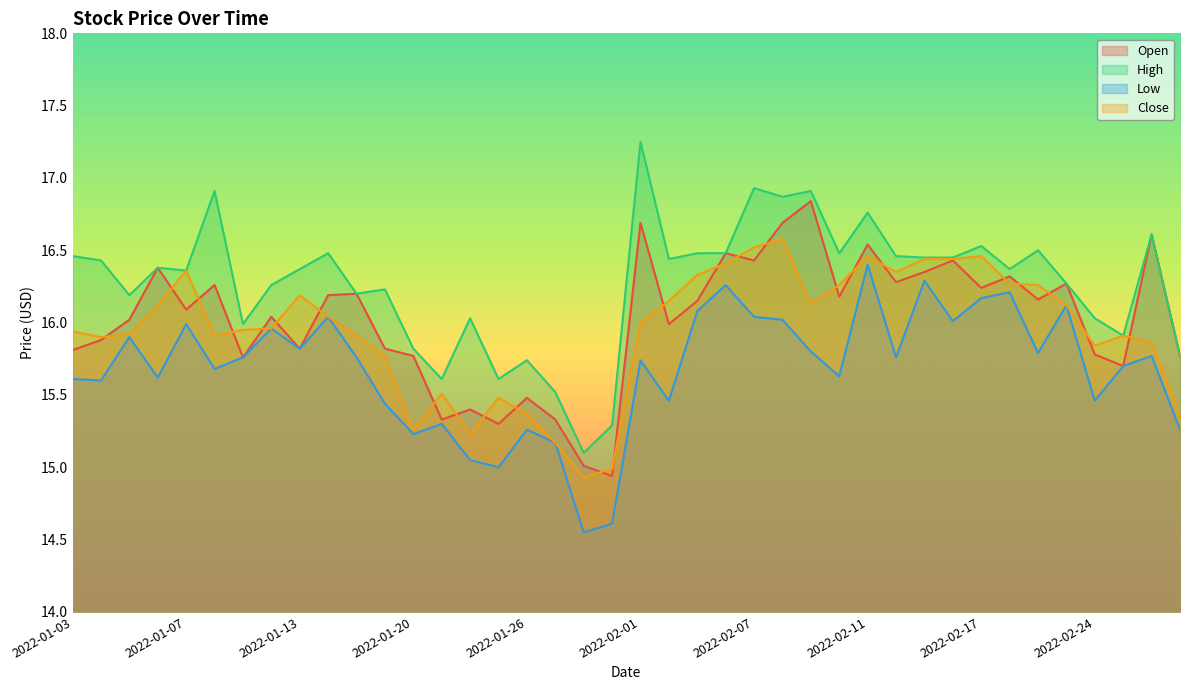

Which series has the largest total across all categories?

High